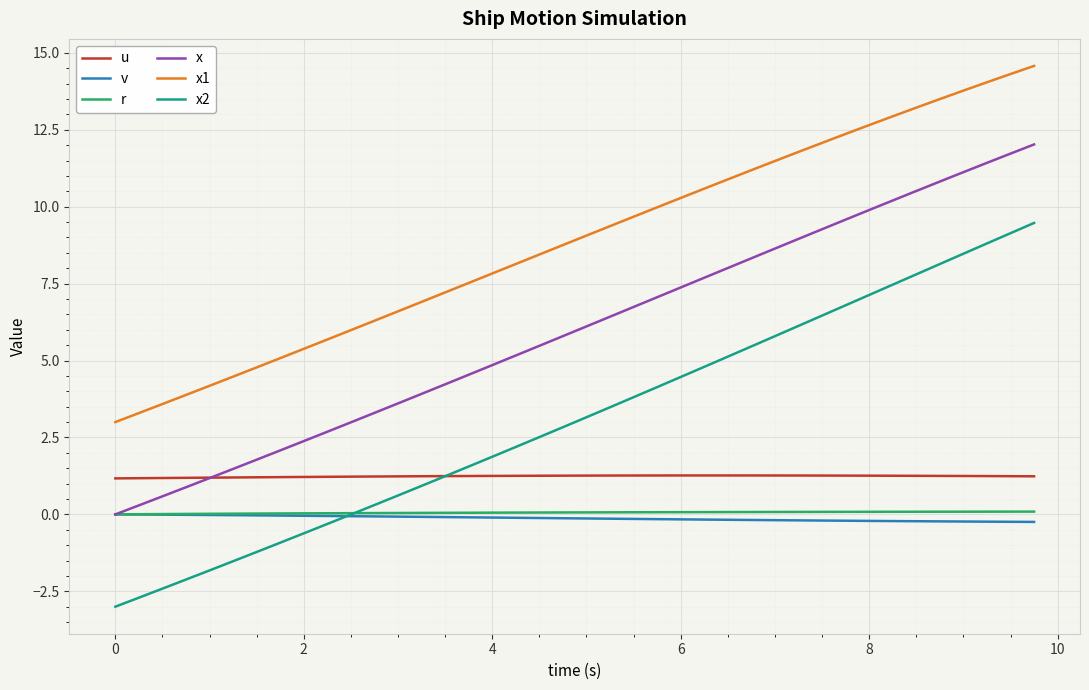

What is the difference between the maximum and minimum values in the r series?

0.1